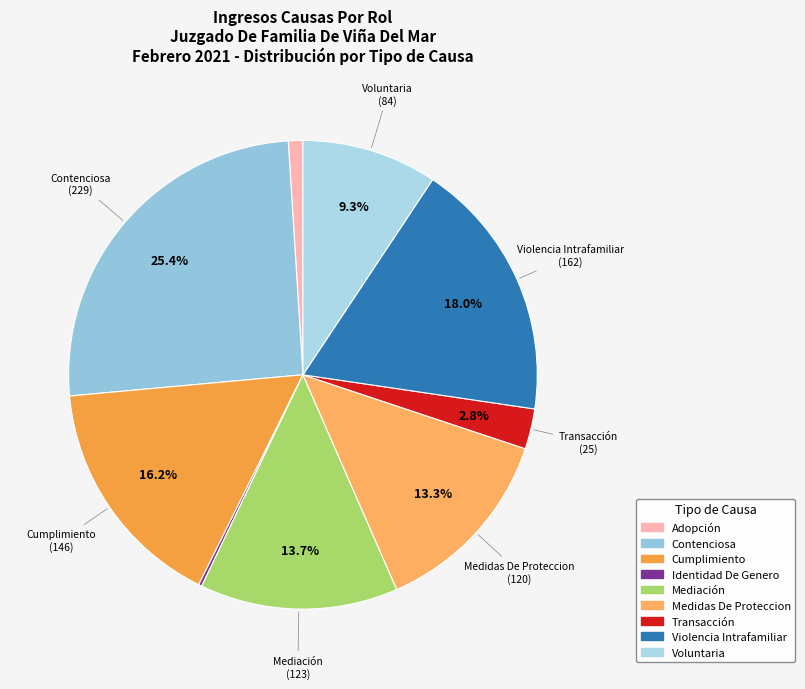

Does any single category account for the majority?

No